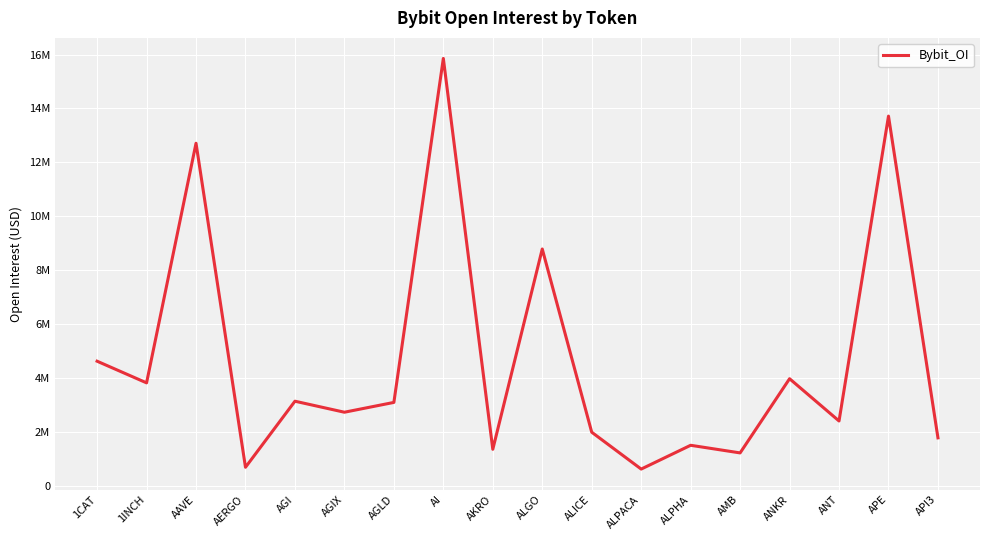

At which category does the chart reach its minimum across all series?

ALPACA